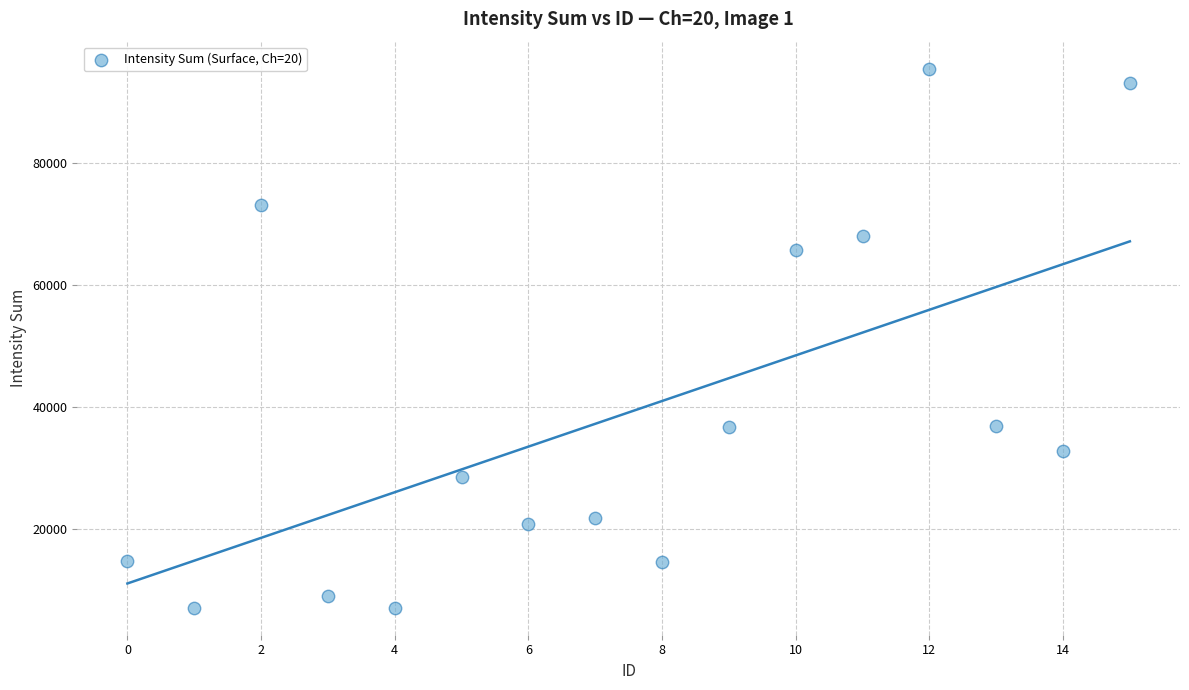

What is the range of Y values (max minus min)?

88338